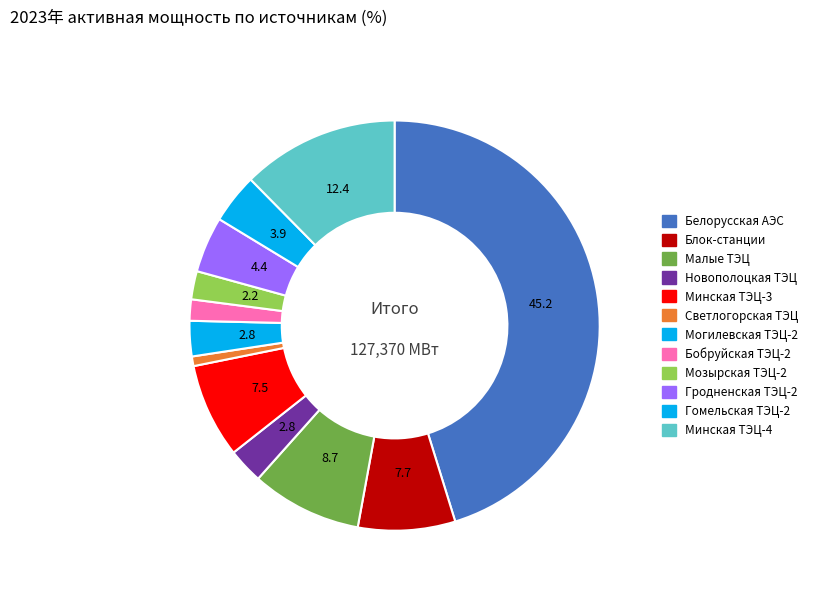

What is the smallest slice in the pie chart?

05_Светлогорская ТЭЦ